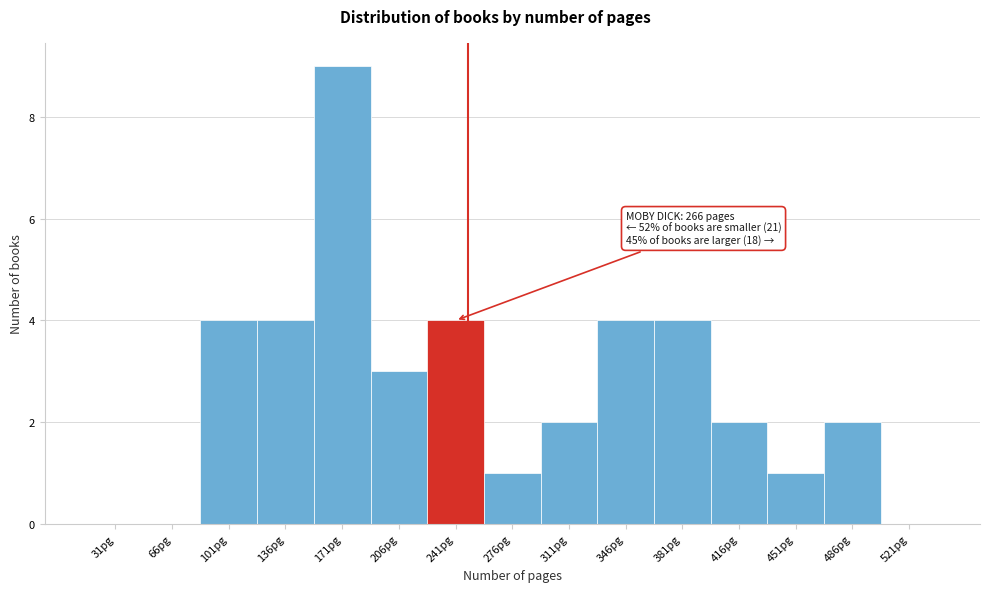

Reading left to right, transcribe all the data shown in this chart.

31pg=0	66pg=0	101pg=4	136pg=4	171pg=9	206pg=3	241pg=4	276pg=1	311pg=2	346pg=4	381pg=4	416pg=2	451pg=1	486pg=2	521pg=0